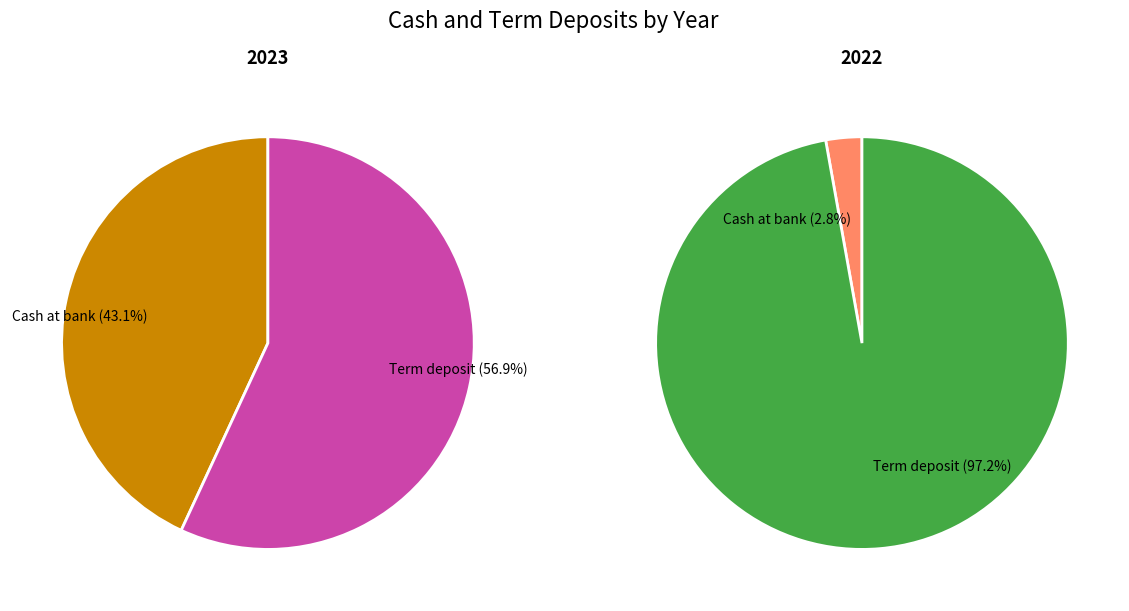

To the nearest percent, what is the difference between the largest and smallest slice percentages?

94%